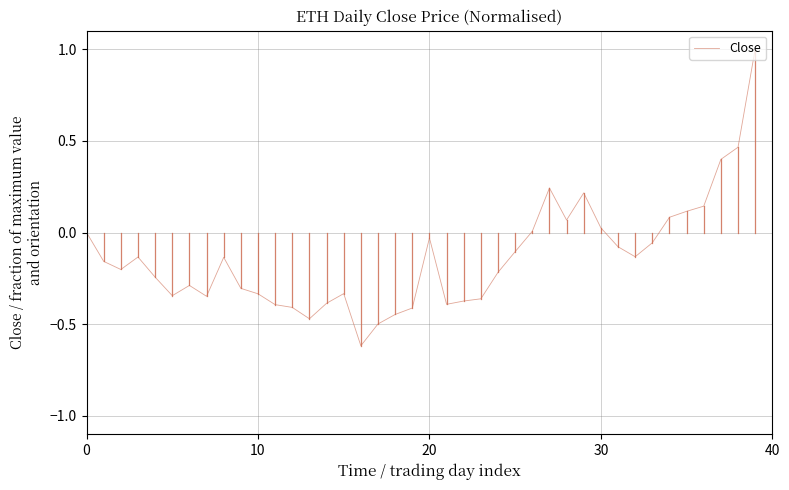

What is the difference between the maximum and minimum values?

1.6